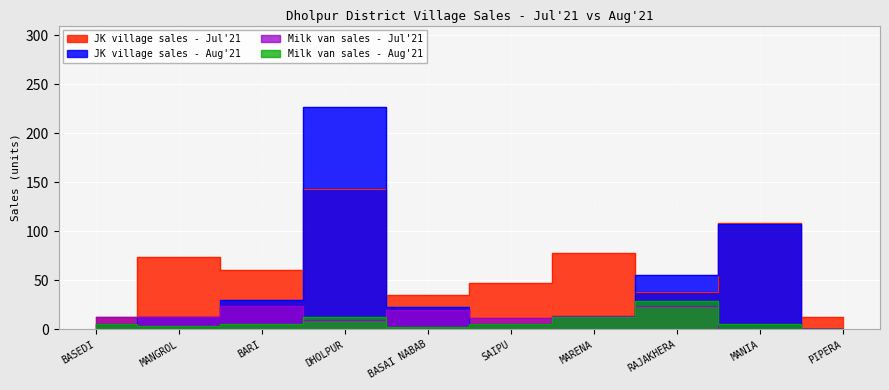

What is the difference between the second highest and second lowest values in the JK village sales - Jul'21 series?

96.5